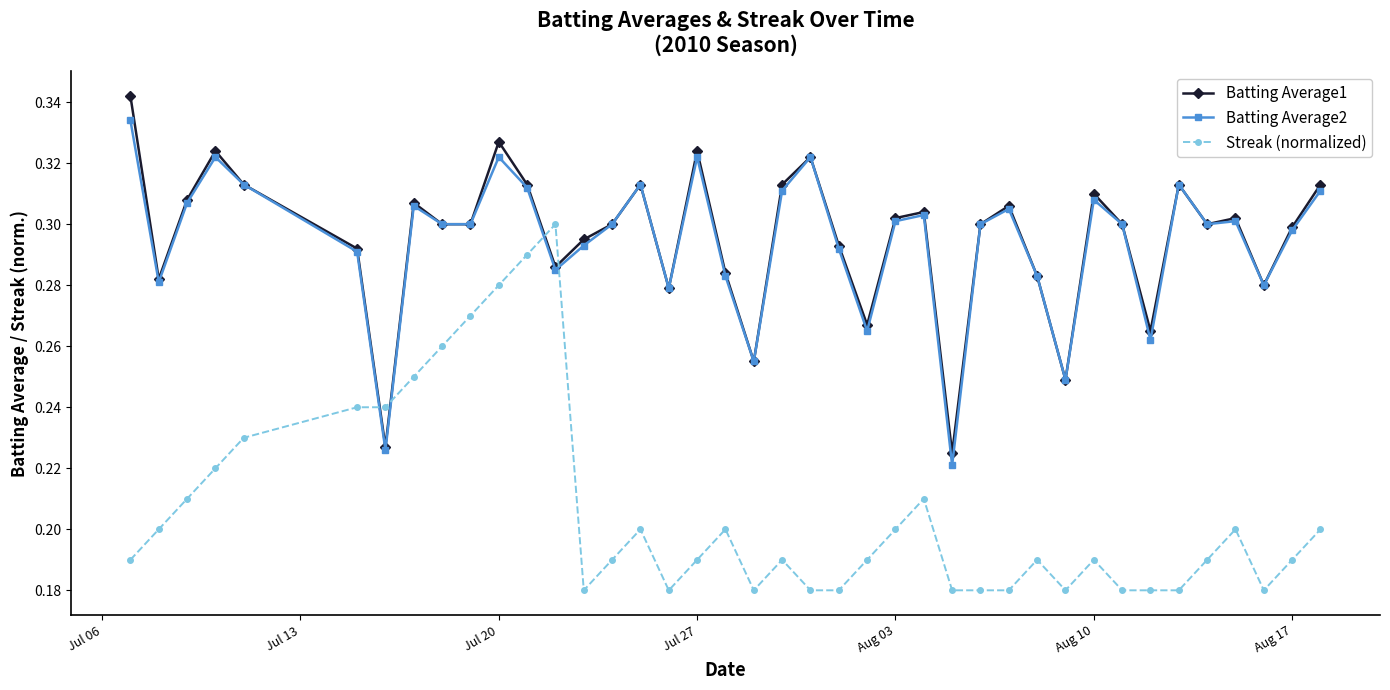

Count the Streak (normalized) values in the range 0 to 1.

40